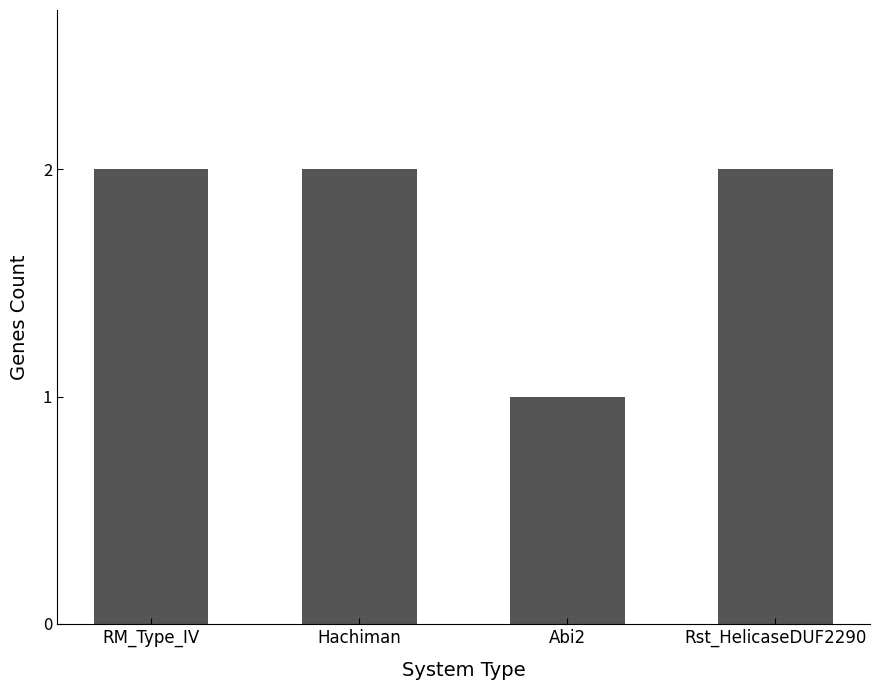

At which category does the chart reach its minimum across all series?

Abi2